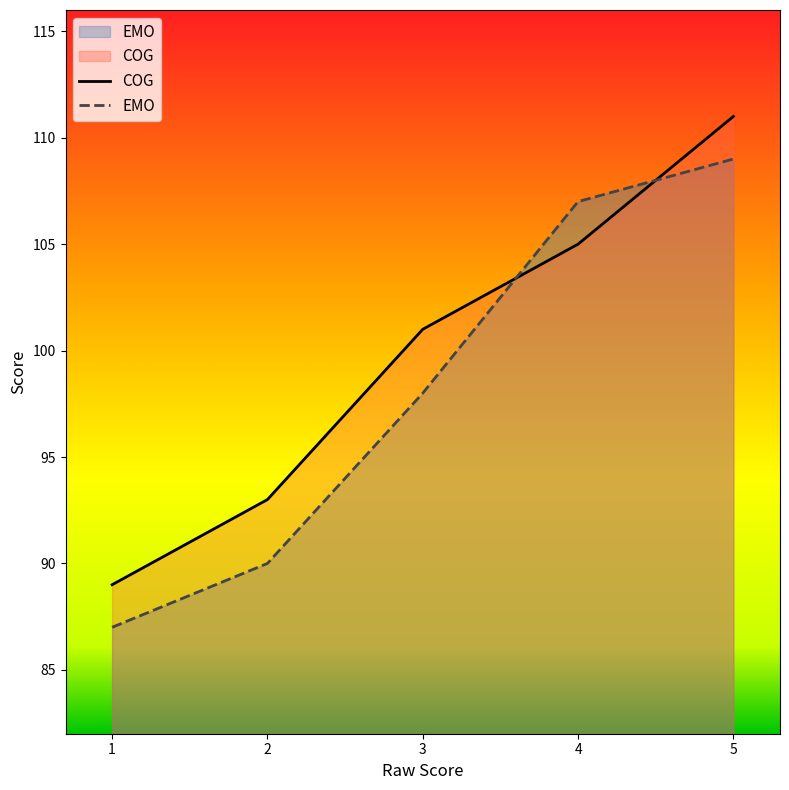

True or false: EMO has a value of 128 at 1.

False